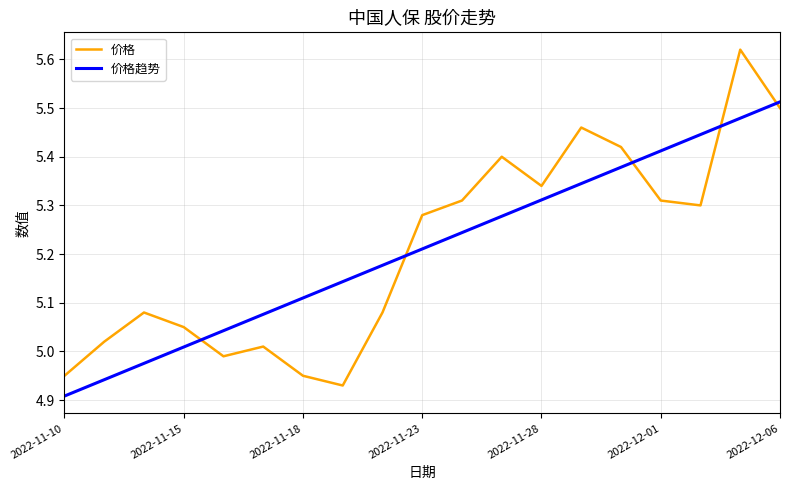

Which series has the widest spread of values?

价格